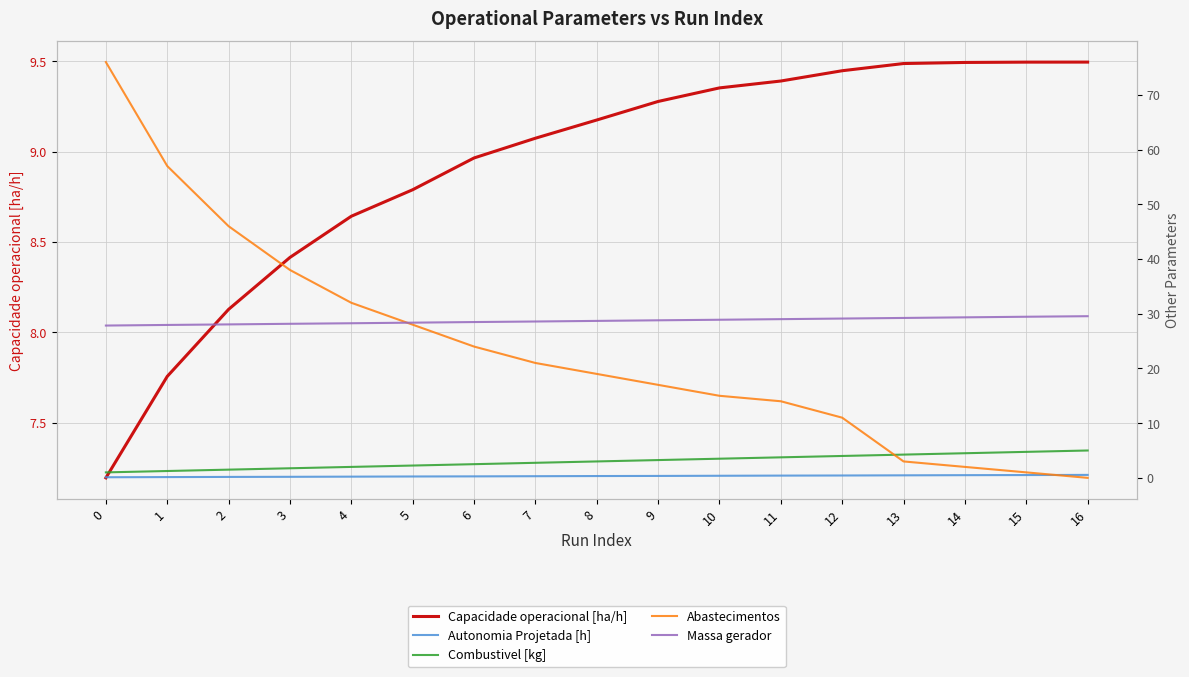

After their last crossing, which series has the higher values: Abastecimentos or Combustivel [kg]?

Combustivel [kg]